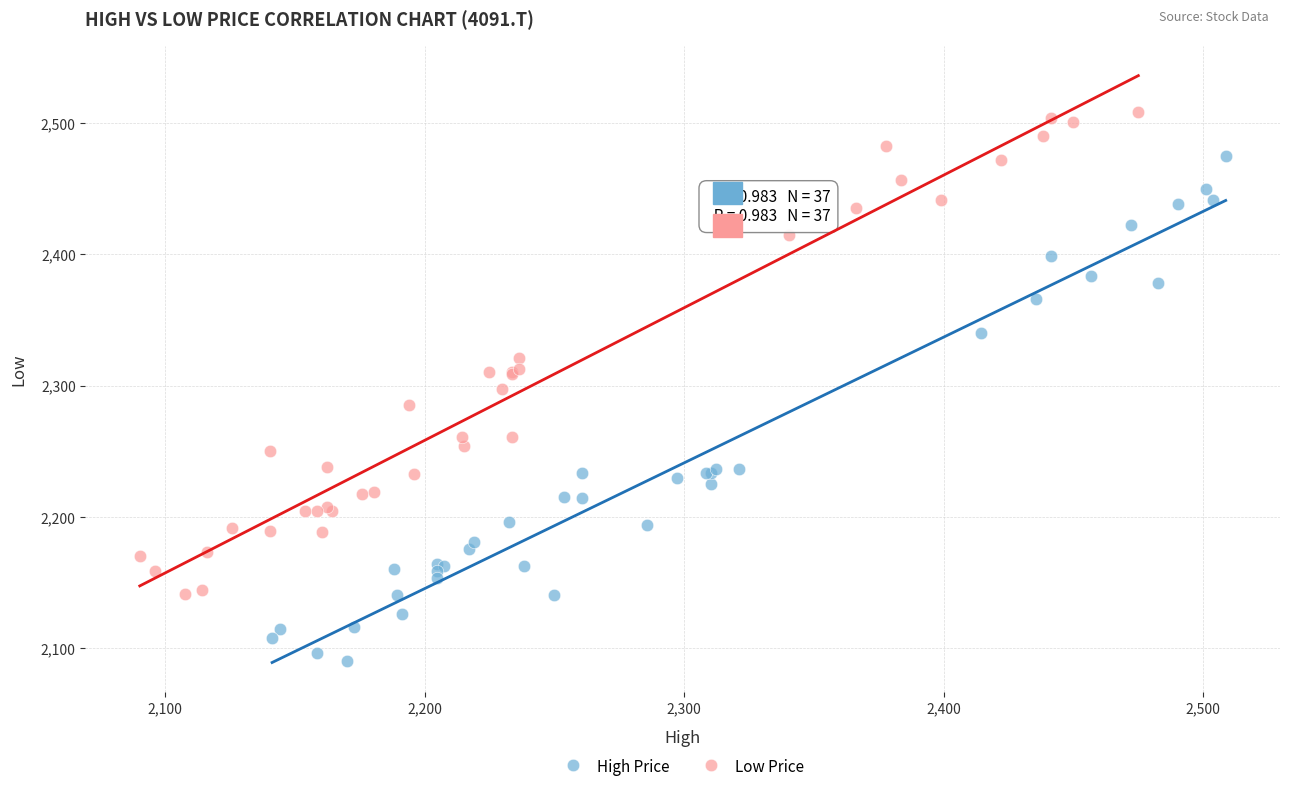

Which series contains the lowest Y value?

High Price